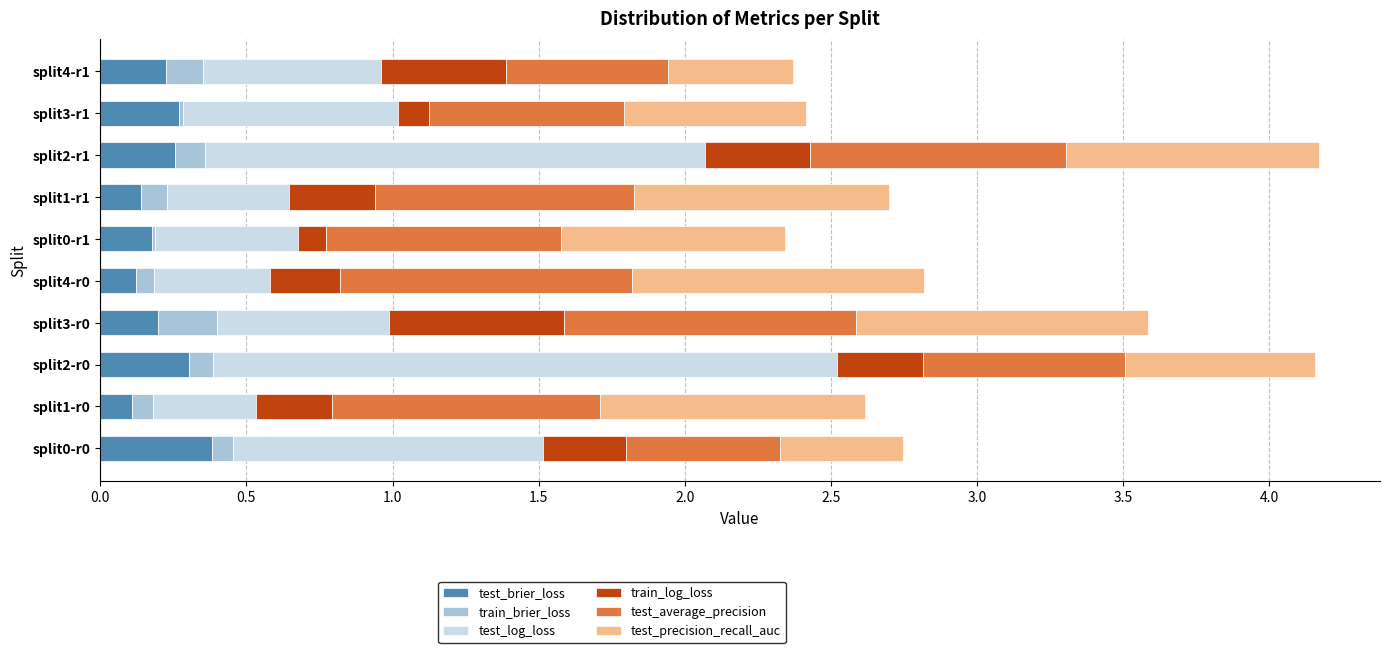

The test_brier_loss series shows 0.3 at split2-r1. True or false?

True